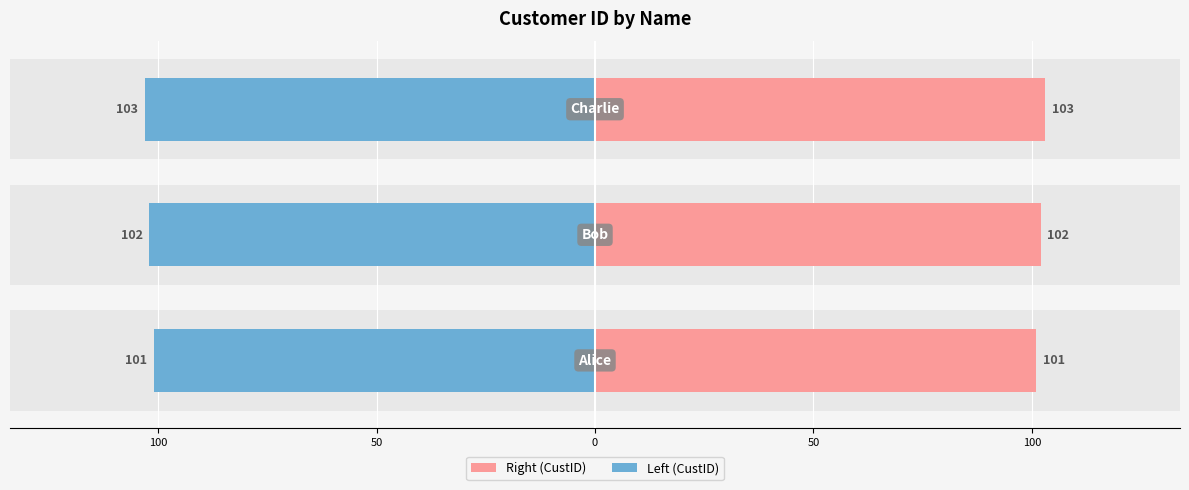

Rank the series by their average value, from highest to lowest.

Right (CustID), Left (CustID)